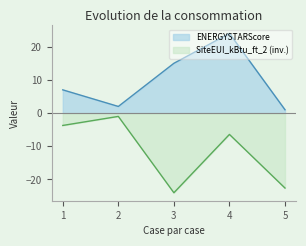

Is the value of ENERGYSTARScore at 1 greater than the value of SiteEUI_kBtu_ft_2 at 2?

Yes